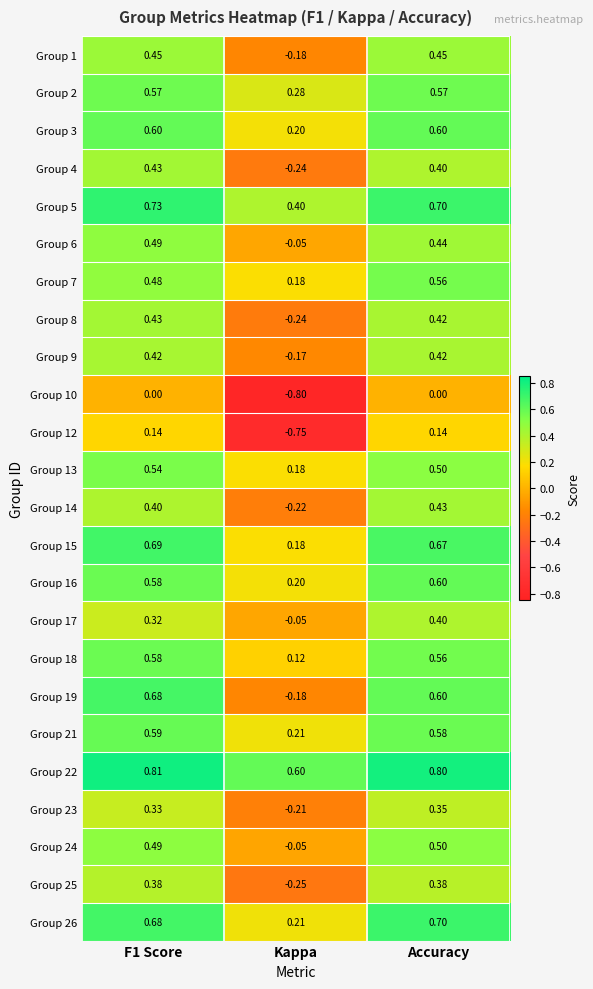

At which label is Group 18 closest to 0?

Kappa